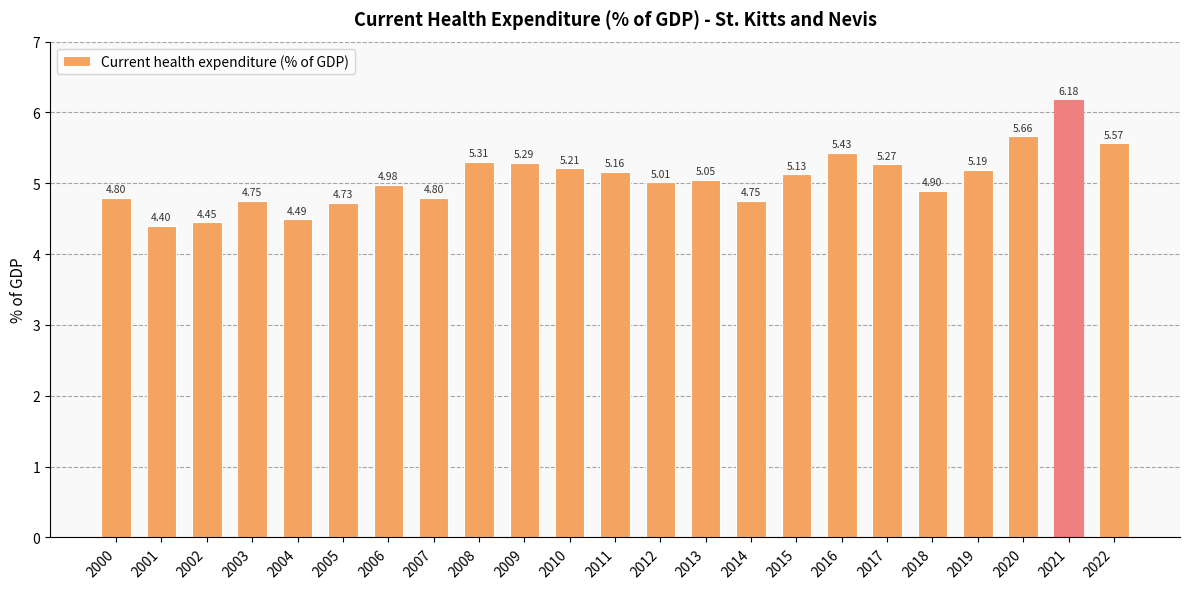

What is the change in value from 2004 to 2017?

+0.8